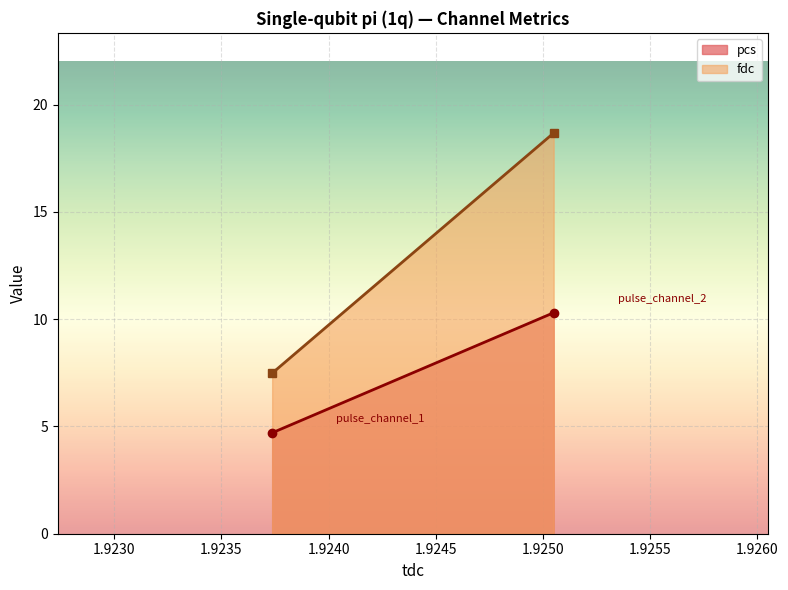

Which series has the largest total across all categories?

fdc